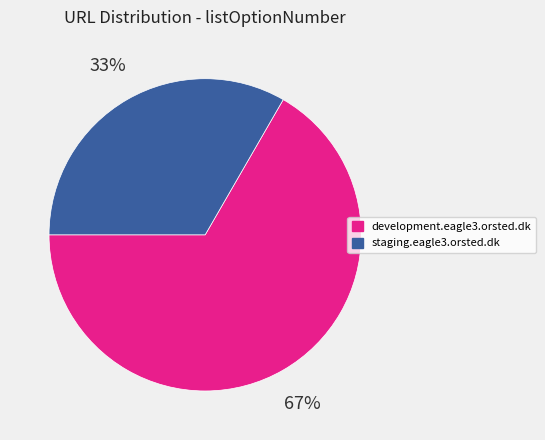

How many segments does this pie chart have?

2